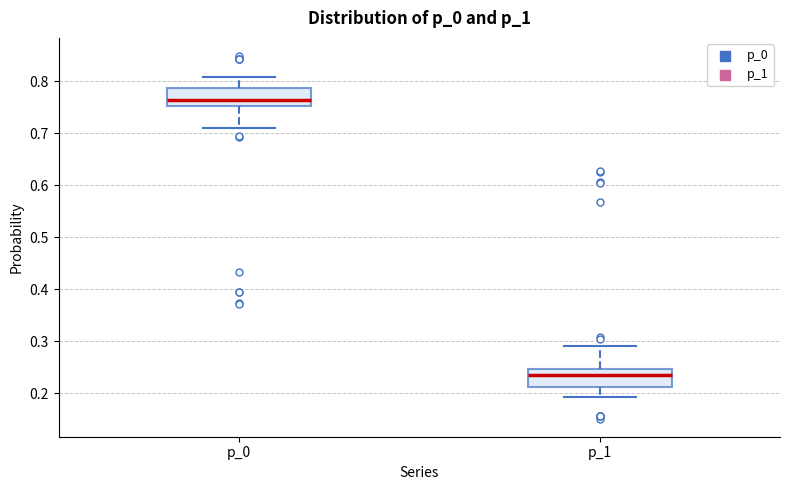

Which box's median line is the highest?

p_0